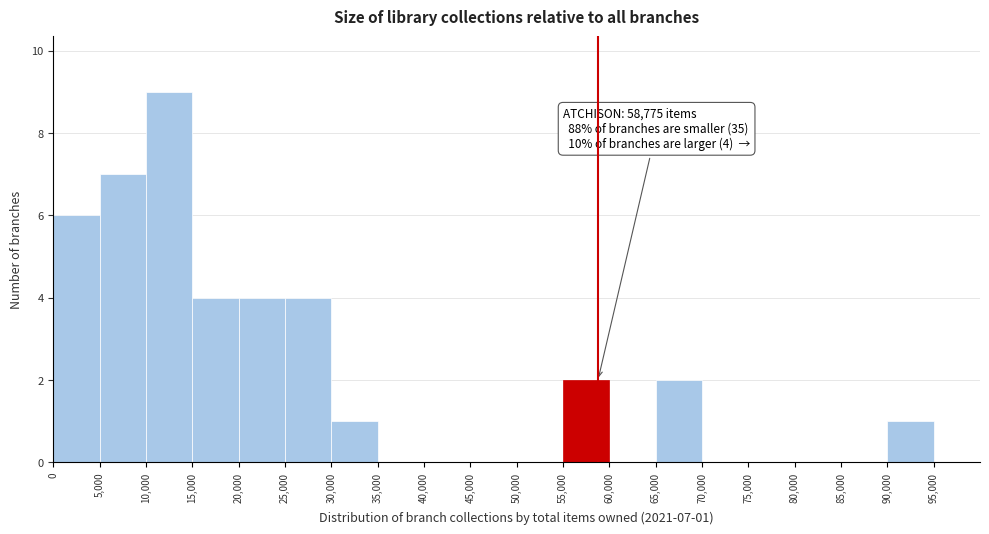

Which range on the x-axis has the tallest bar?

10000 to 15000